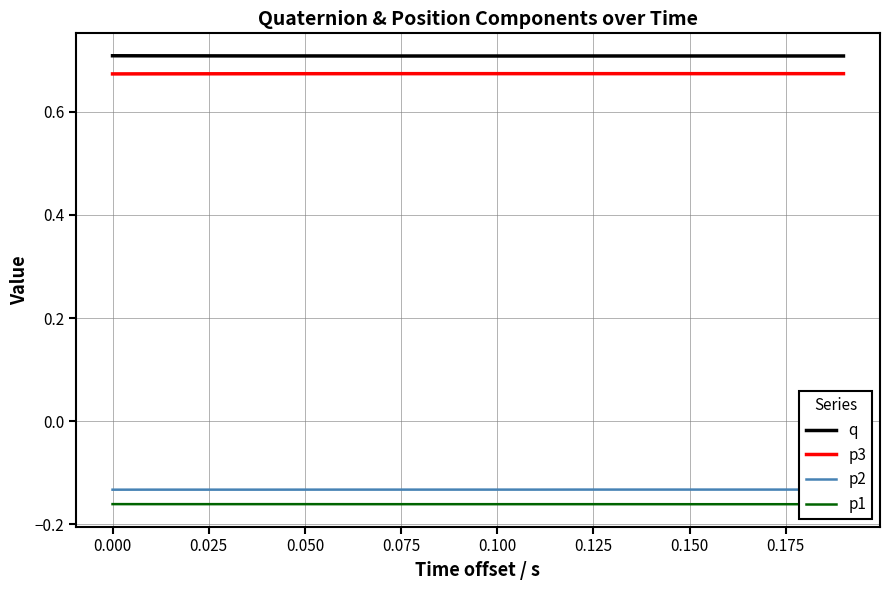

Which series has the largest total across all categories?

q